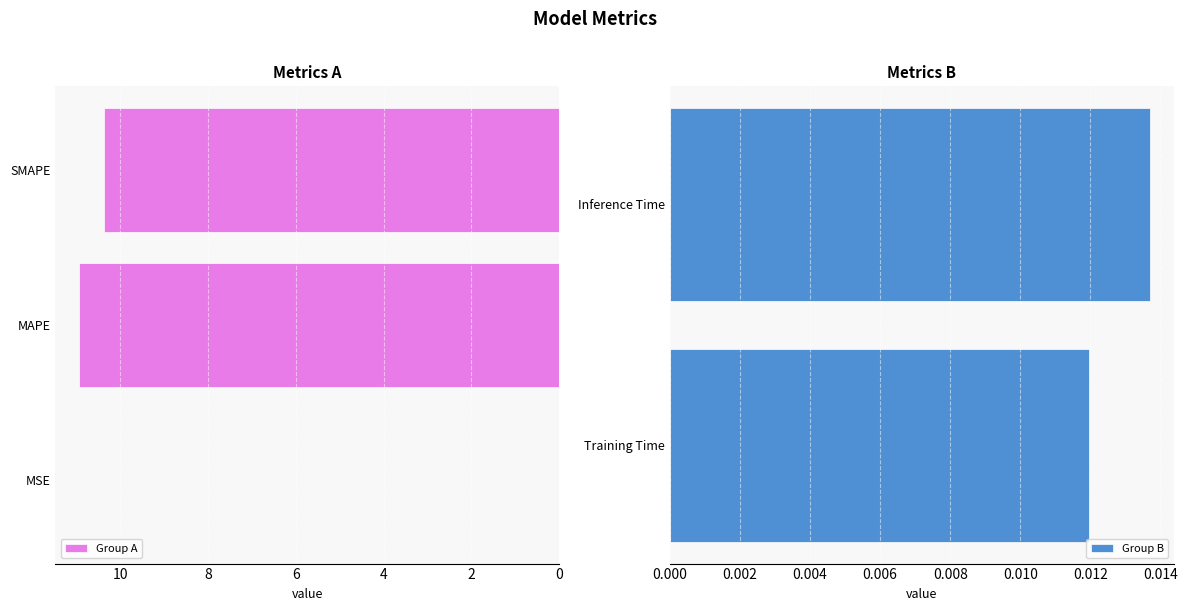

Reading left to right, extract all data points from this chart.

0.0	10.9	10.4	0.0	0.0